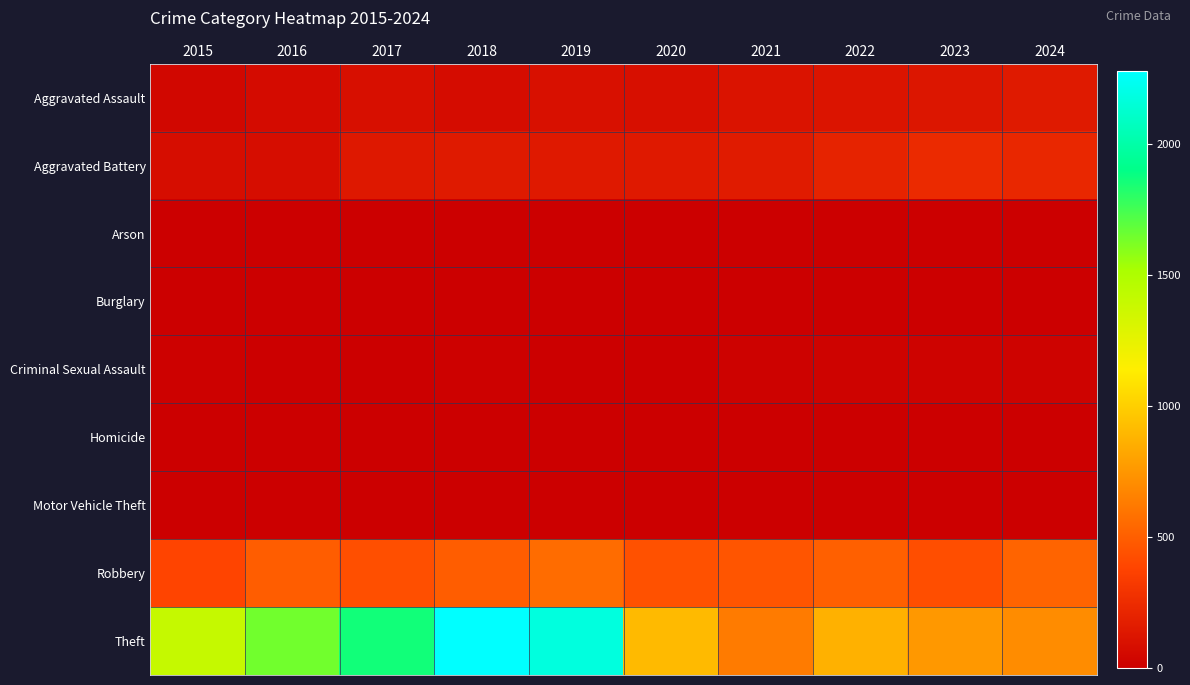

Reading right to left, transcribe all the data shown in this chart.

Aggravated Assault: 2024=148	2023=127	2022=118	2021=109	2020=90	2019=97	2018=74	2017=93	2016=71	2015=46
Aggravated Battery: 2024=226	2023=239	2022=197	2021=159	2020=143	2019=144	2018=149	2017=139	2016=78	2015=80
Arson: 2024=1	2023=2	2022=5	2021=2	2020=1	2019=1	2018=1	2017=0	2016=0	2015=3
Burglary: 2024=2	2023=0	2022=0	2021=1	2020=0	2019=1	2018=0	2017=2	2016=0	2015=0
Criminal Sexual Assault: 2024=24	2023=21	2022=23	2021=14	2020=3	2019=8	2018=11	2017=8	2016=8	2015=12
Homicide: 2024=4	2023=2	2022=6	2021=4	2020=3	2019=2	2018=1	2017=1	2016=1	2015=0
Motor Vehicle Theft: 2024=3	2023=6	2022=2	2021=2	2020=3	2019=1	2018=1	2017=2	2016=4	2015=1
Robbery: 2024=527	2023=429	2022=512	2021=463	2020=442	2019=564	2018=498	2017=432	2016=496	2015=386
Theft: 2024=704	2023=761	2022=872	2021=628	2020=912	2019=2175	2018=2280	2017=1861	2016=1645	2015=1394